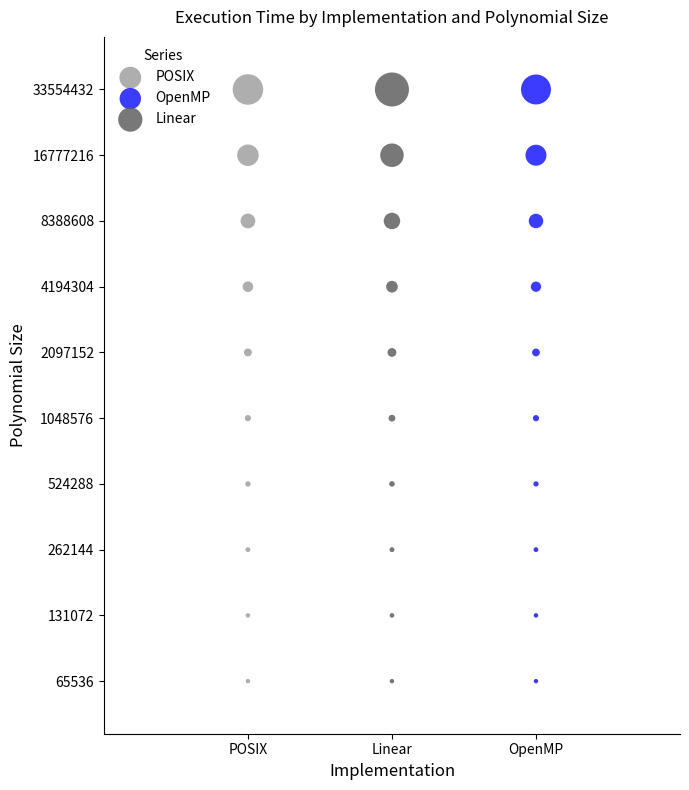

What are all the series names shown in the legend?

POSIX, OpenMP, Linear